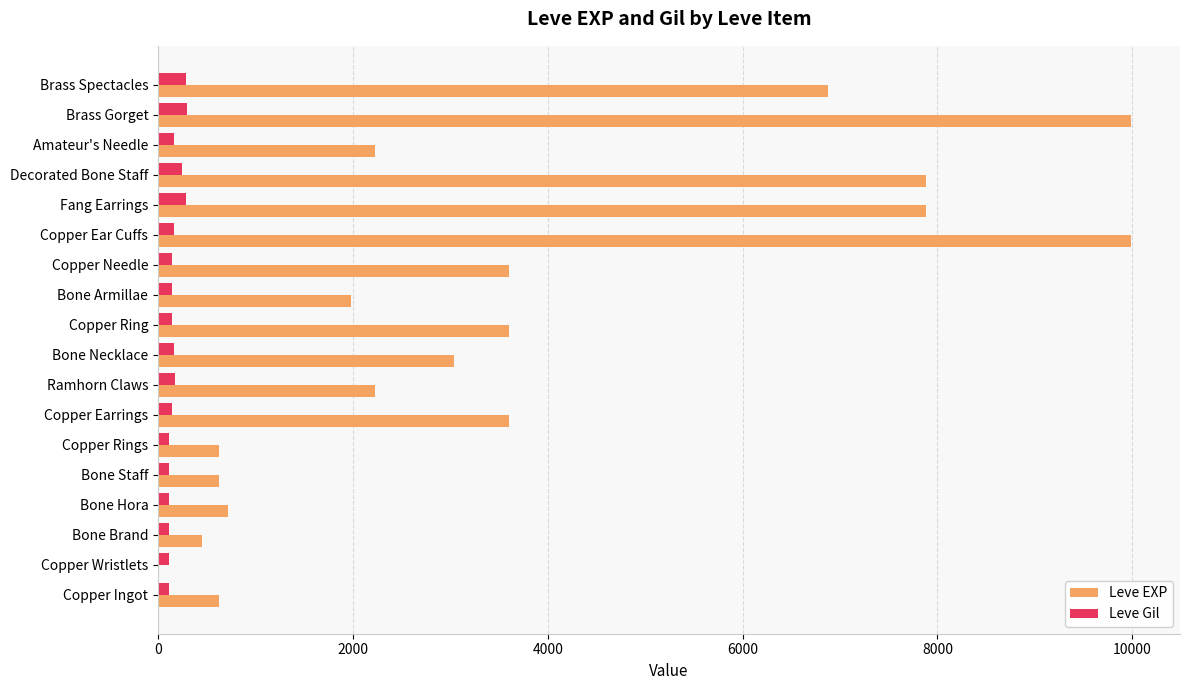

What is the sum of all Leve EXP values?

65961